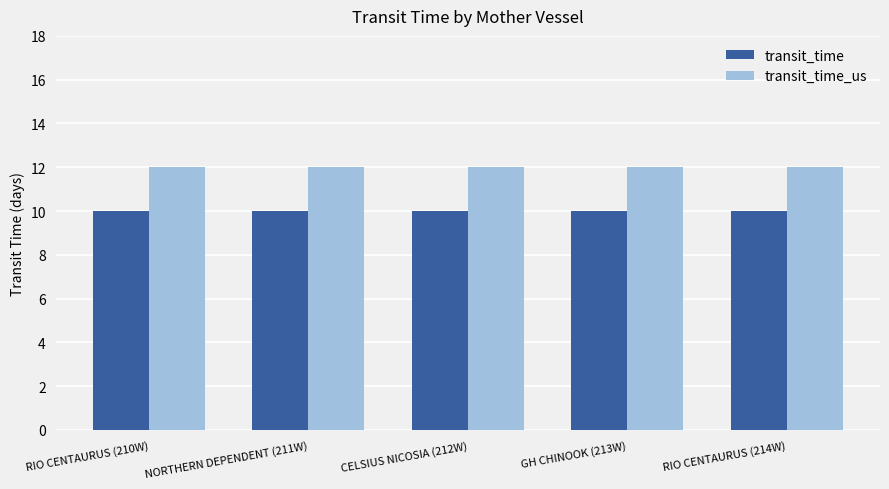

How many bars are there in each group?

2